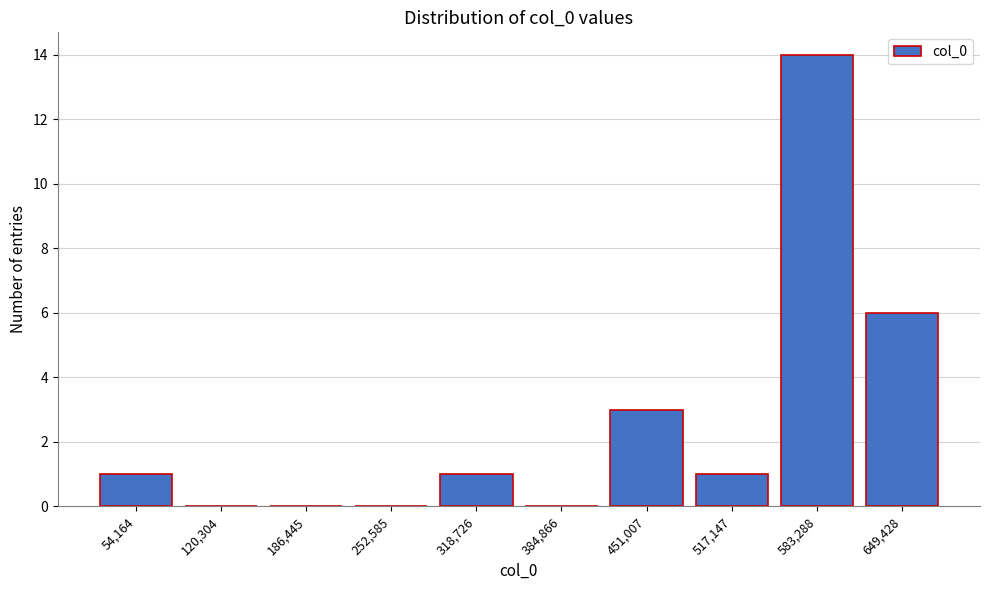

Reading left to right, list all the values displayed in this chart.

54,164=1	120,304=0	186,445=0	252,585=0	318,726=1	384,866=0	451,007=3	517,147=1	583,288=14	649,428=6